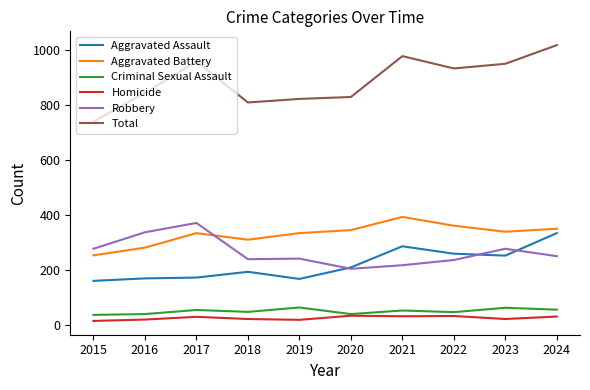

Read the Total value at 2023, to the nearest 5.

950